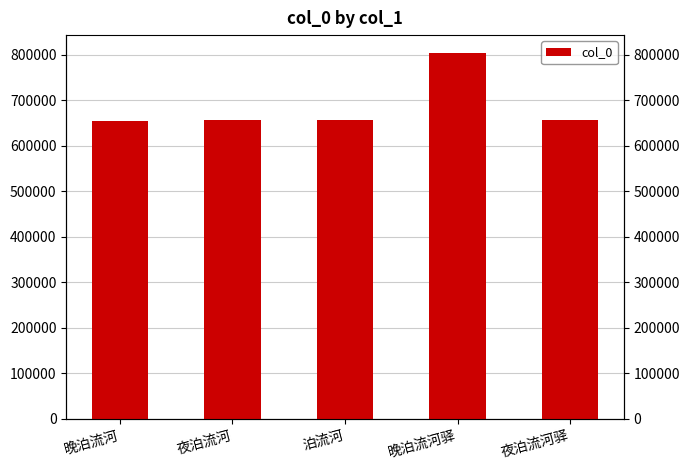

What is the value of the 1st bar from the left?

655238